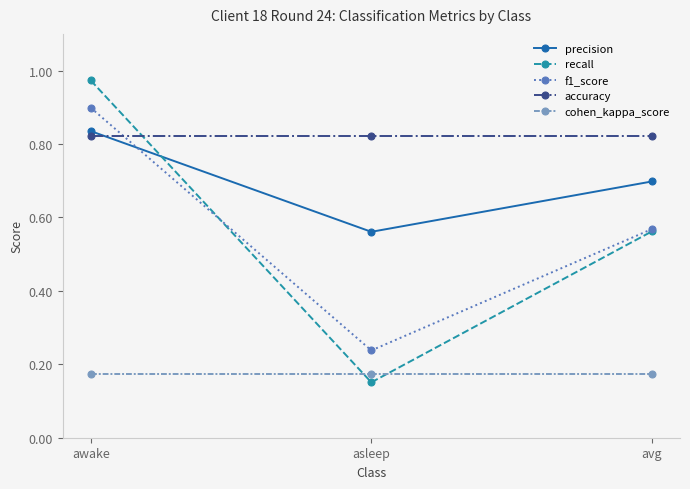

List the labels in order of f1_score value, largest first.

awake, avg, asleep